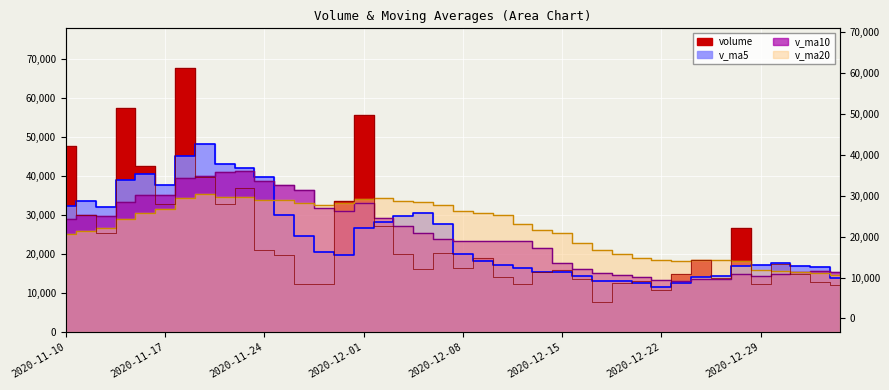

The v_ma5 series shows 43052.3 at 2020-12-07. True or false?

False